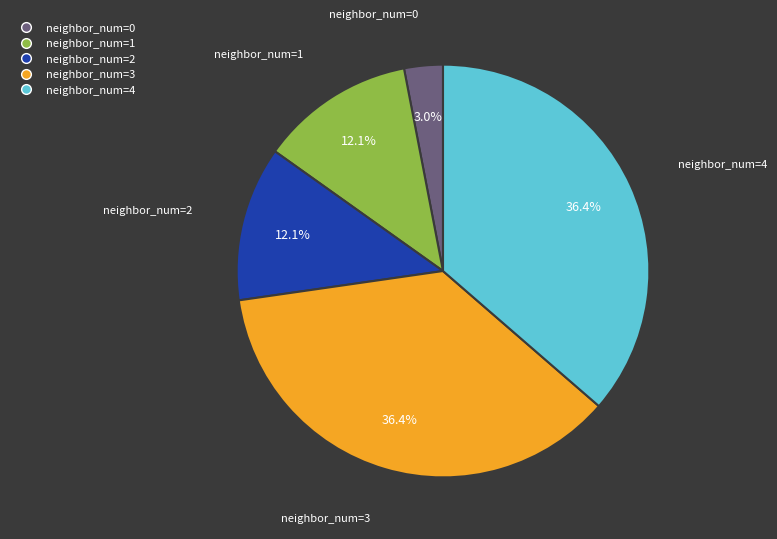

What portion of the pie excludes neighbor_num=0?

97.0%